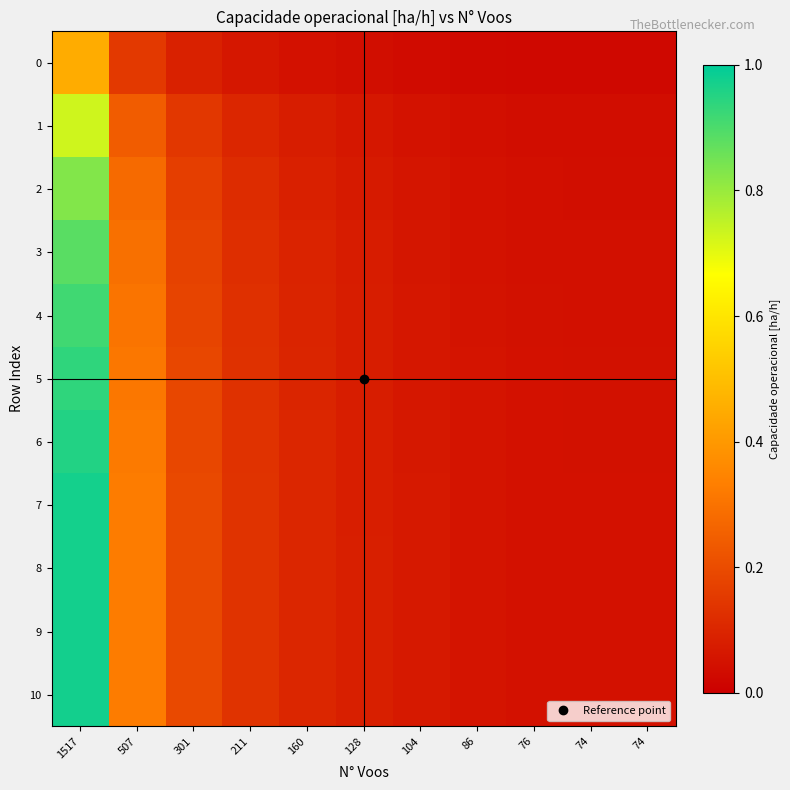

Reading left to right, what are all the values shown in this chart?

0: 1517=0.5	507=0.2	301=0.1	211=0.1	160=0.0	128=0.0	104=0.0	86=0.0	76=0.0	74=0.0	74=0.0
1: 1517=0.7	507=0.2	301=0.1	211=0.1	160=0.1	128=0.1	104=0.1	86=0.0	76=0.0	74=0.0	74=0.0
2: 1517=0.8	507=0.3	301=0.2	211=0.1	160=0.1	128=0.1	104=0.1	86=0.0	76=0.0	74=0.0	74=0.0
3: 1517=0.9	507=0.3	301=0.2	211=0.1	160=0.1	128=0.1	104=0.1	86=0.1	76=0.0	74=0.0	74=0.0
4: 1517=0.9	507=0.3	301=0.2	211=0.1	160=0.1	128=0.1	104=0.1	86=0.1	76=0.0	74=0.0	74=0.0
5: 1517=0.9	507=0.3	301=0.2	211=0.1	160=0.1	128=0.1	104=0.1	86=0.1	76=0.0	74=0.0	74=0.0
6: 1517=1.0	507=0.3	301=0.2	211=0.1	160=0.1	128=0.1	104=0.1	86=0.1	76=0.0	74=0.0	74=0.0
7: 1517=1.0	507=0.3	301=0.2	211=0.1	160=0.1	128=0.1	104=0.1	86=0.1	76=0.0	74=0.0	74=0.0
8: 1517=1.0	507=0.3	301=0.2	211=0.1	160=0.1	128=0.1	104=0.1	86=0.1	76=0.0	74=0.0	74=0.0
9: 1517=1.0	507=0.3	301=0.2	211=0.1	160=0.1	128=0.1	104=0.1	86=0.1	76=0.0	74=0.0	74=0.0
10: 1517=1.0	507=0.3	301=0.2	211=0.1	160=0.1	128=0.1	104=0.1	86=0.1	76=0.0	74=0.0	74=0.0